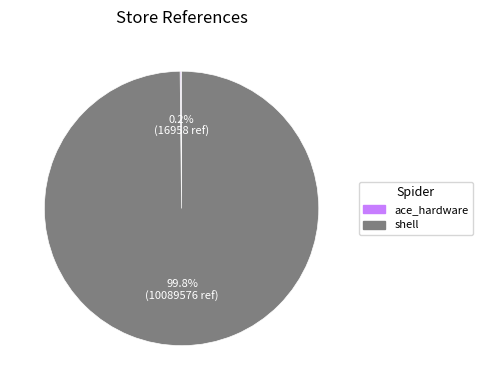

Which category has the biggest portion of the pie?

shell